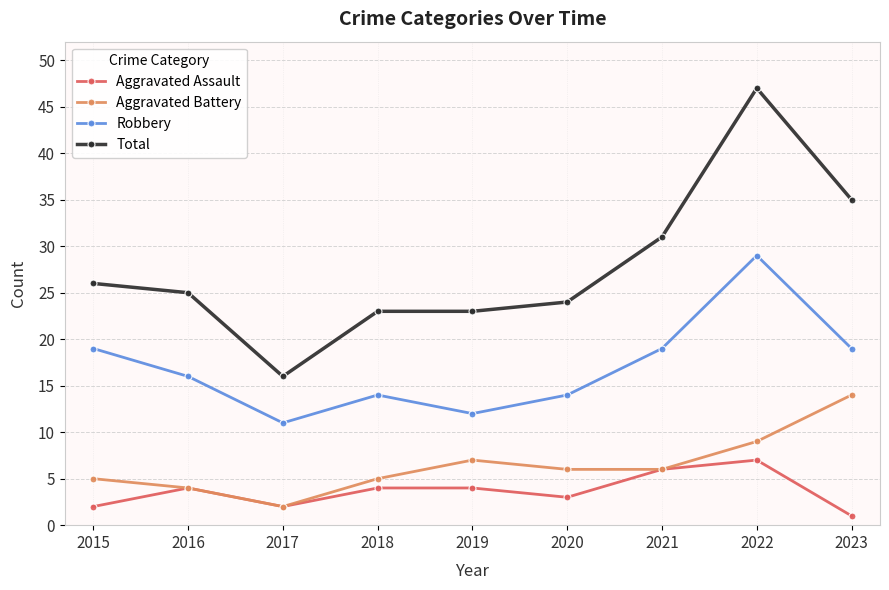

The value of Aggravated Battery at 2015 is 8. True or false?

False